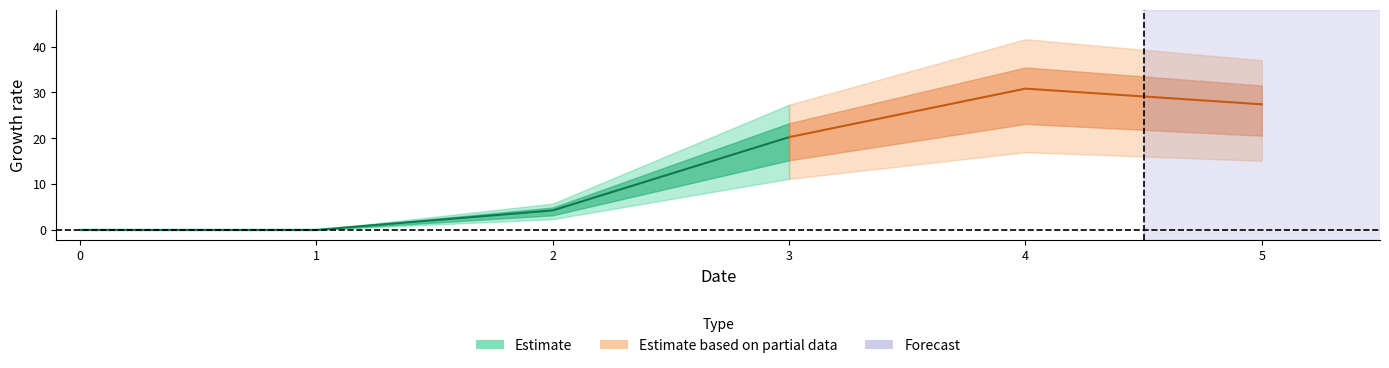

What is the value of the 1 point at the 6th from the left?

27.4